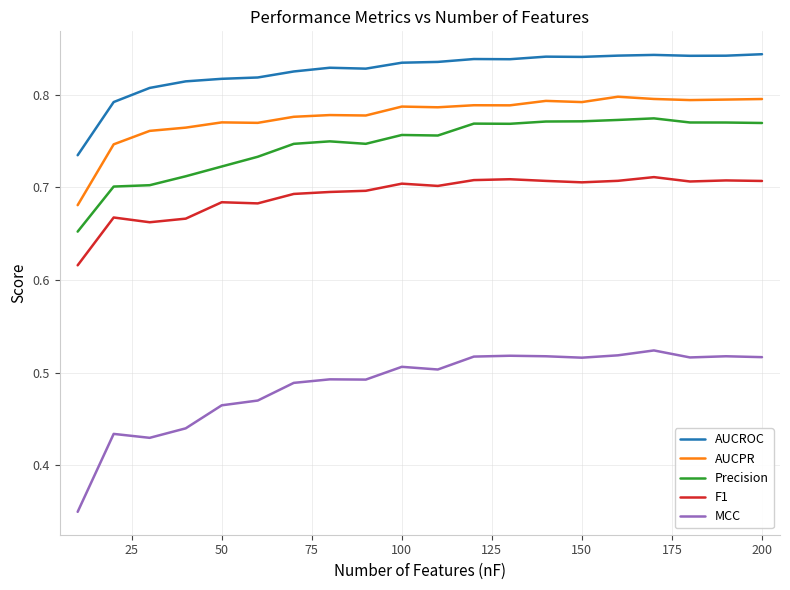

Which series has the largest total across all categories?

AUCROC